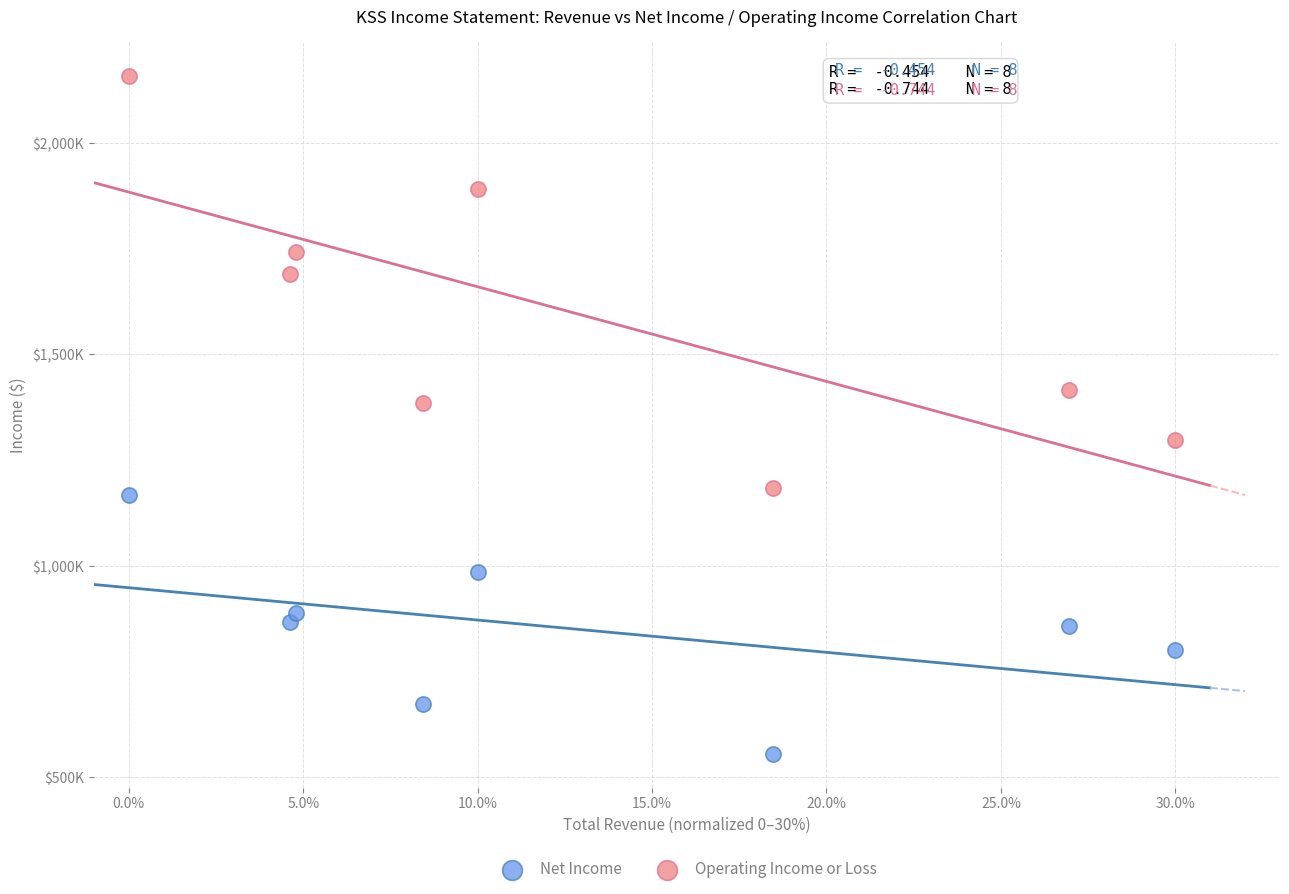

What are all the series names shown in the legend?

Net Income, Operating Income or Loss